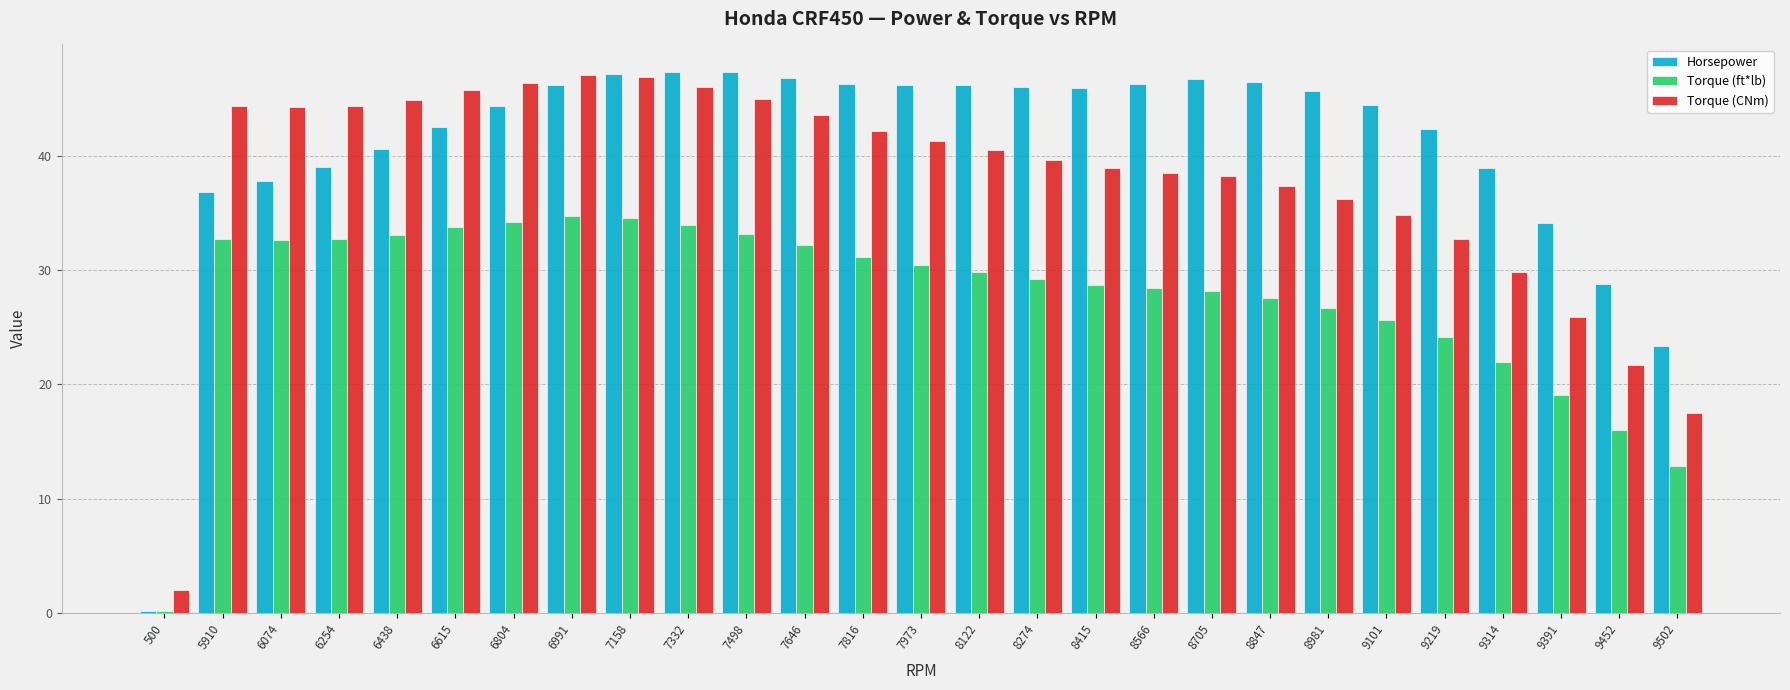

What is the difference between the Torque (CNm) values at 7498 and 5910?

0.6